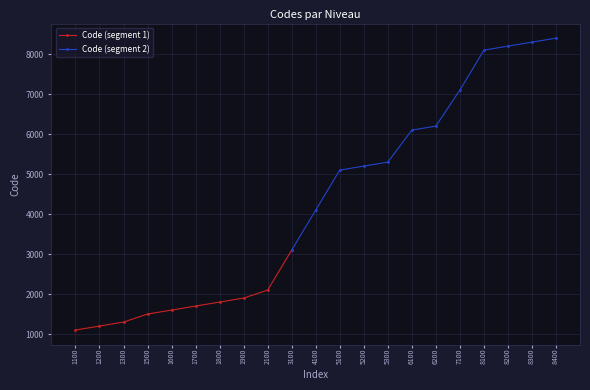

List the labels in order of value, smallest first.

1100, 1200, 1300, 1500, 1600, 1700, 1800, 1900, 2100, 3100, 4100, 5100, 5200, 5300, 6100, 6200, 7100, 8100, 8200, 8300, 8400